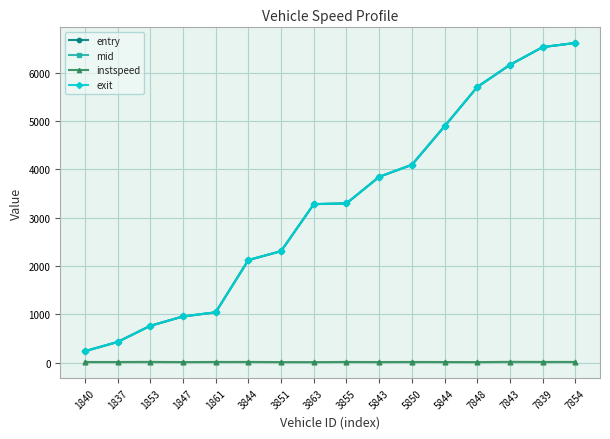

True or false: instspeed has more than 1 points higher than both neighbors.

True